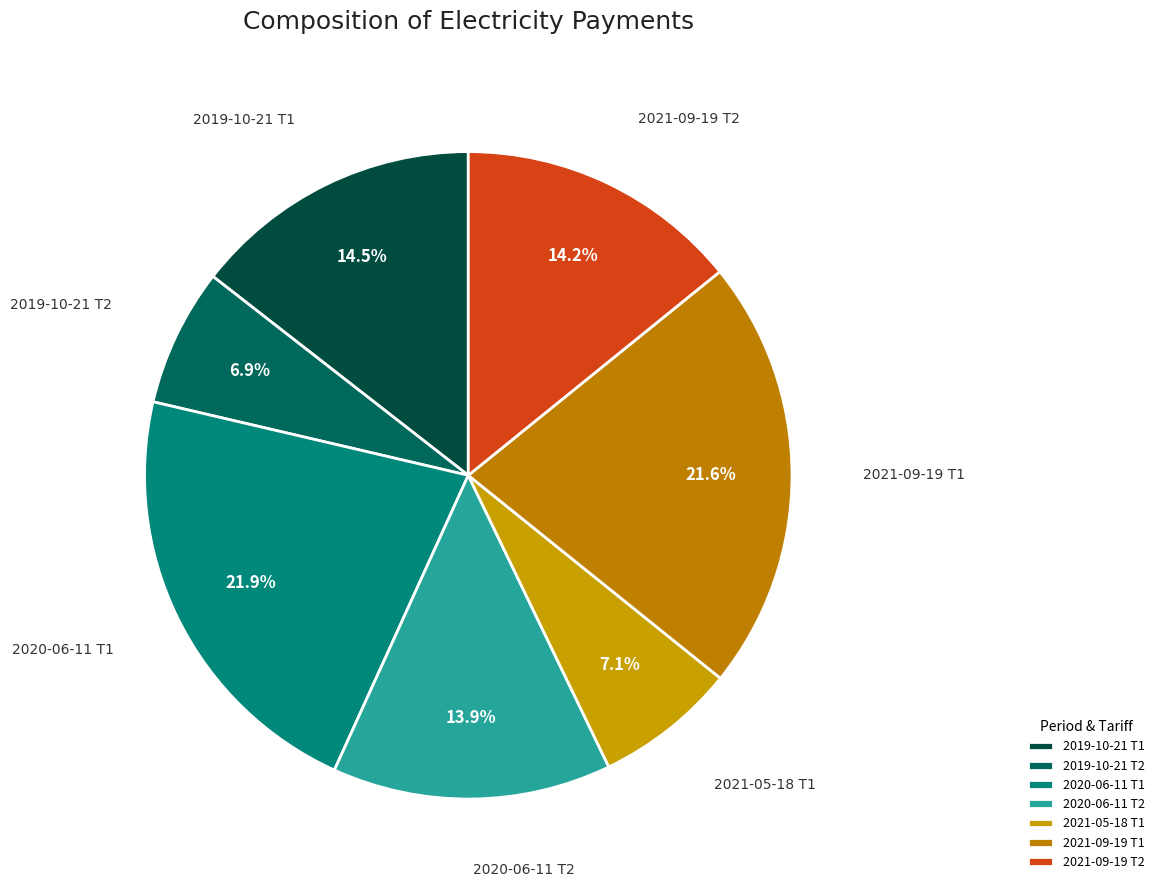

What is the ratio of the value at 2019-10-21 Т1 to the value at 2021-05-18 Т1?

2.0